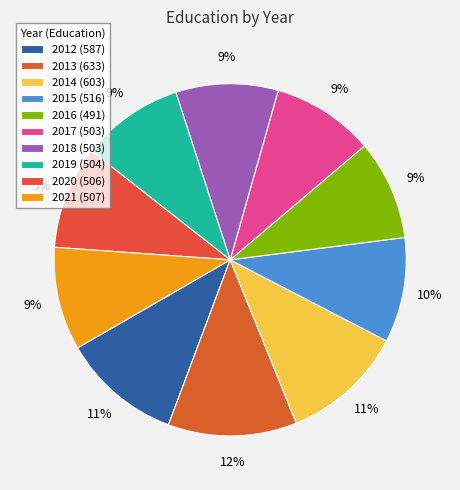

How many slices are in this pie chart?

10